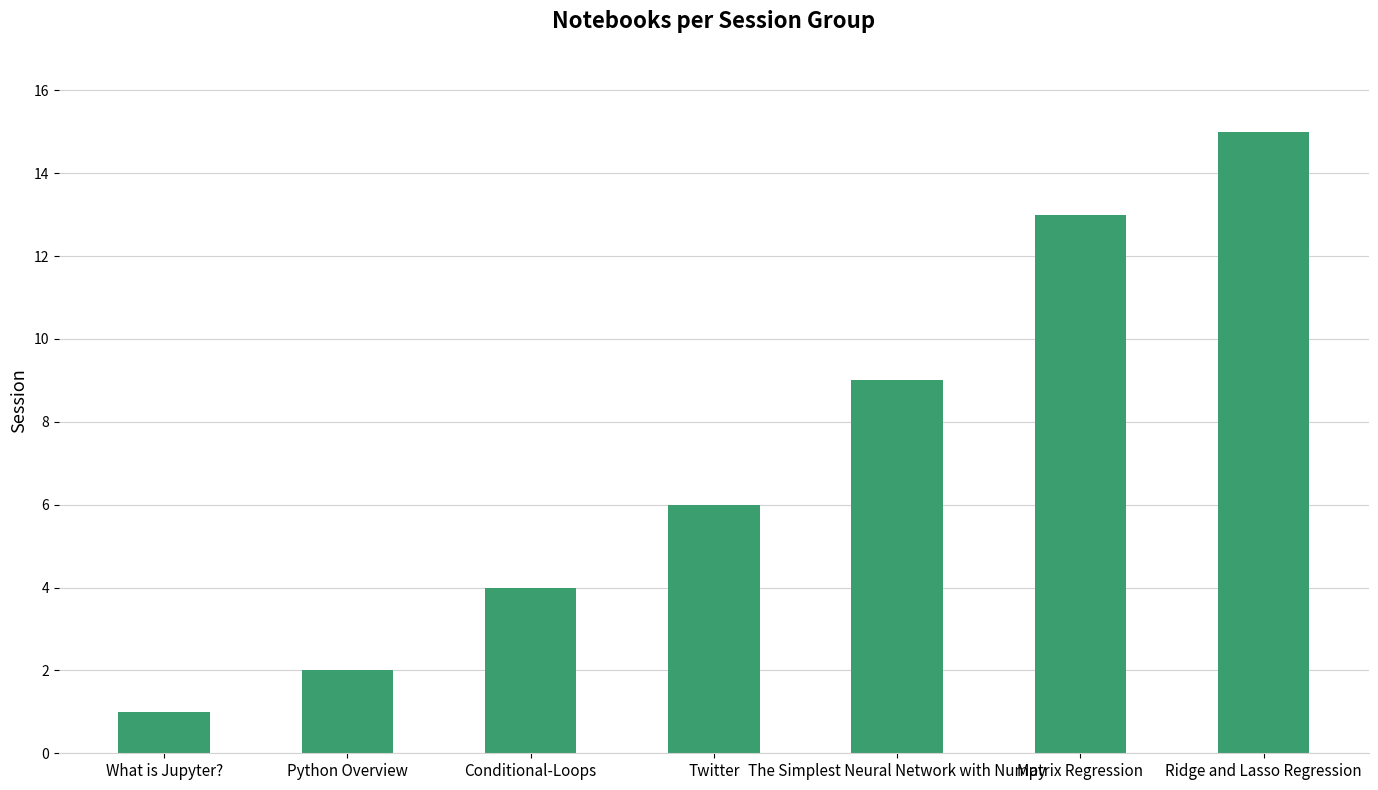

The value at The Simplest Neural Network with Numpy is 15. True or false?

False